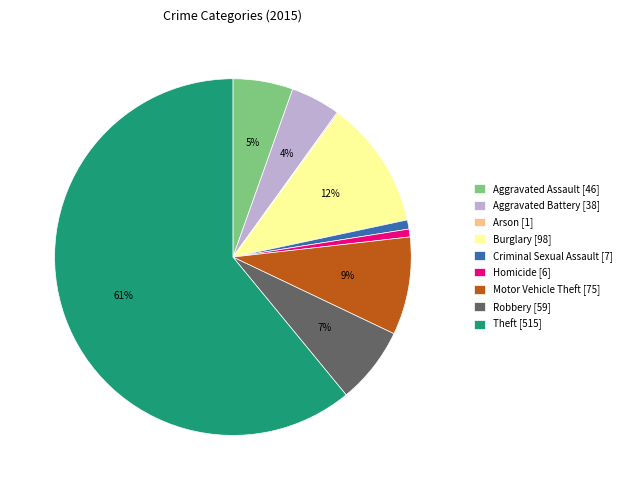

Which has a higher value, Robbery or Aggravated Battery?

Robbery